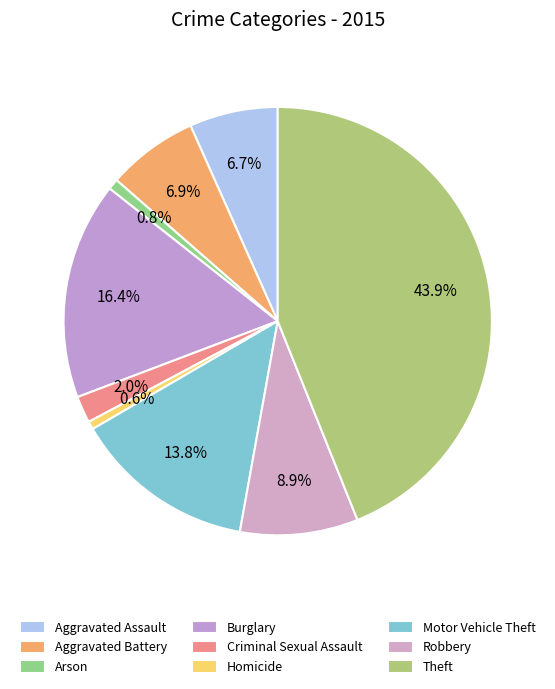

Rank the categories by value from highest to lowest.

Theft, Burglary, Motor Vehicle Theft, Robbery, Aggravated Battery, Aggravated Assault, Criminal Sexual Assault, Arson, Homicide